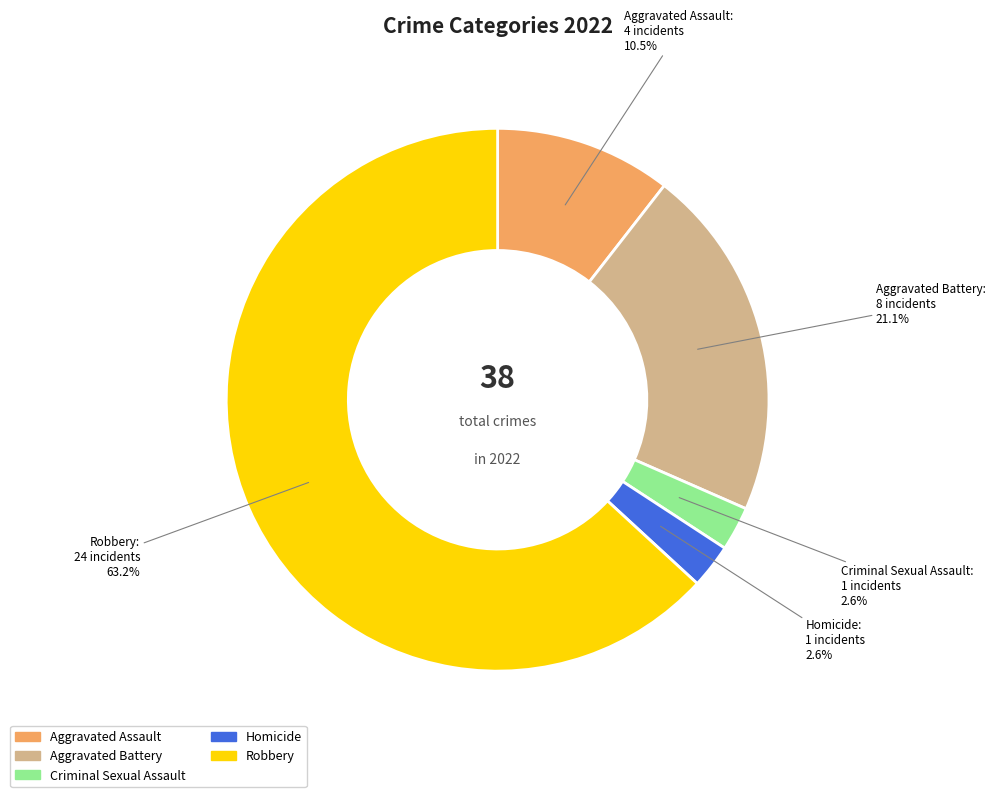

True or false: Homicide accounts for 3% of the total.

True